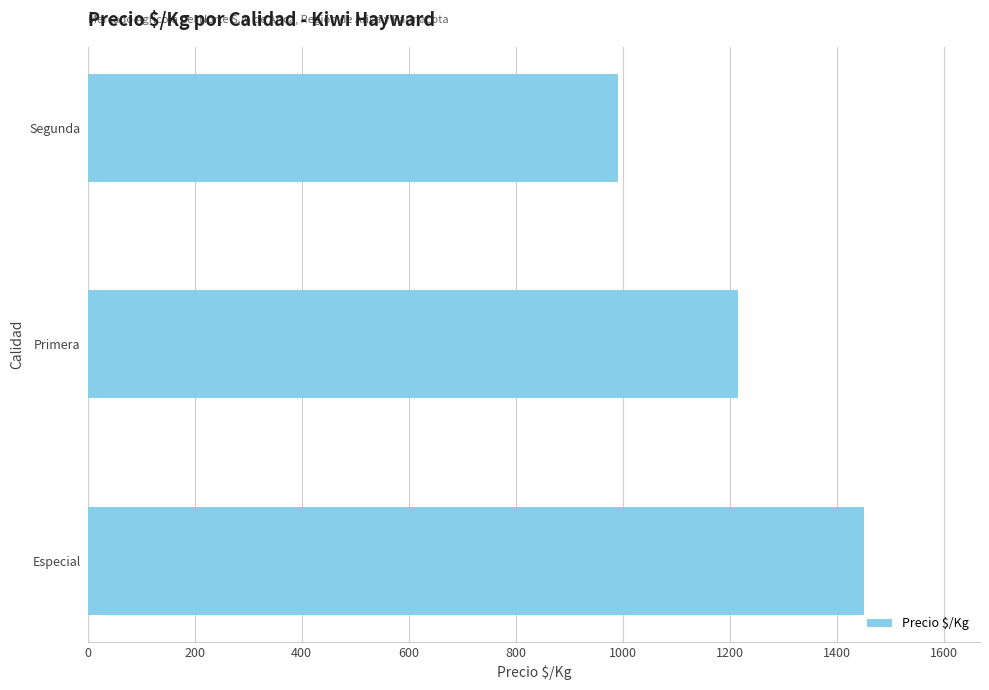

Reading bottom to top, transcribe all the data shown in this chart.

Especial=1450.0	Primera=1214.9	Segunda=990.7